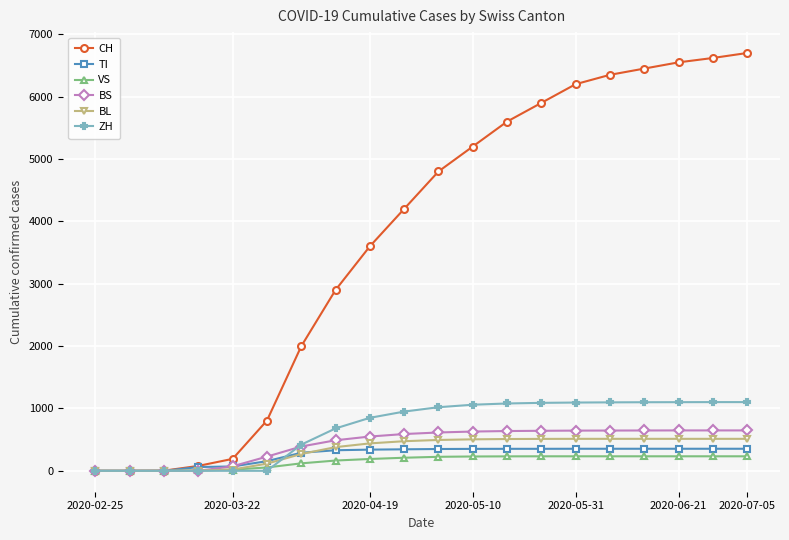

What is the maximum value for TI?

354